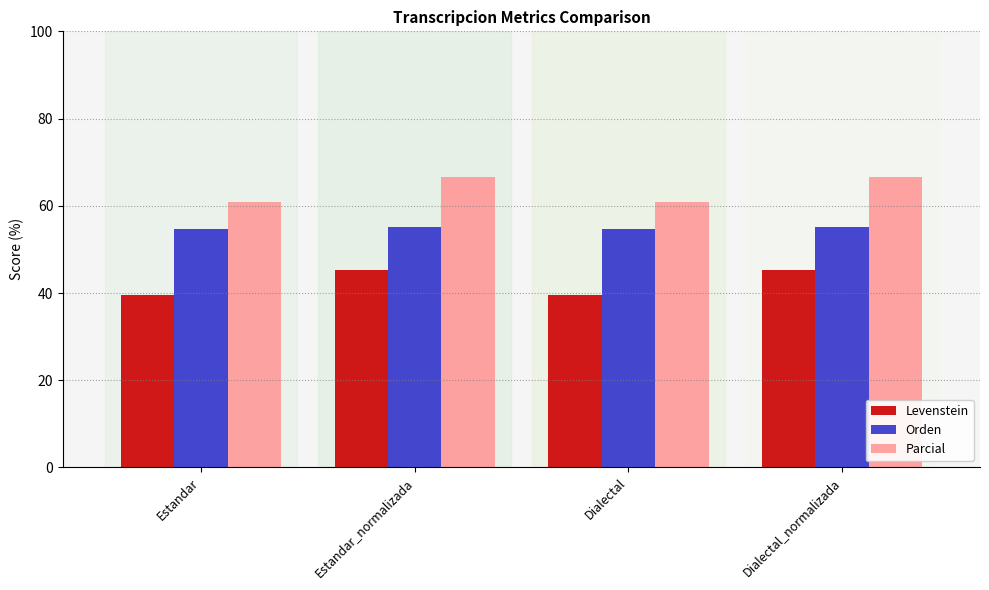

What is the total value across all series at Dialectal?

155.1